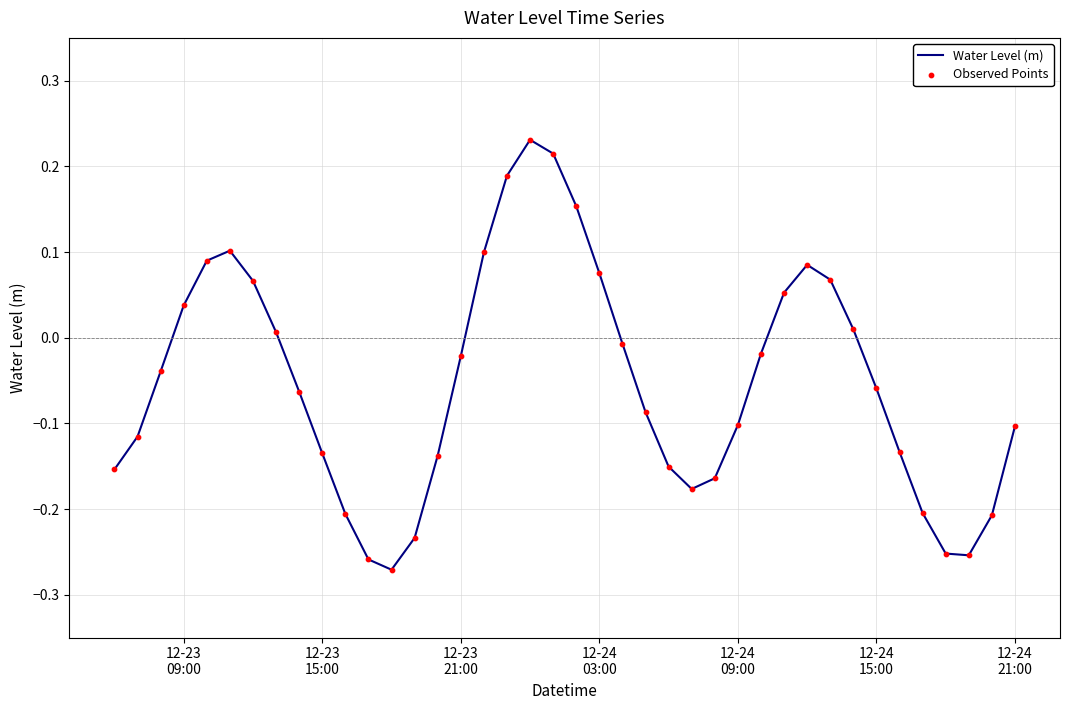

What is the difference between the maximum and minimum values?

0.5